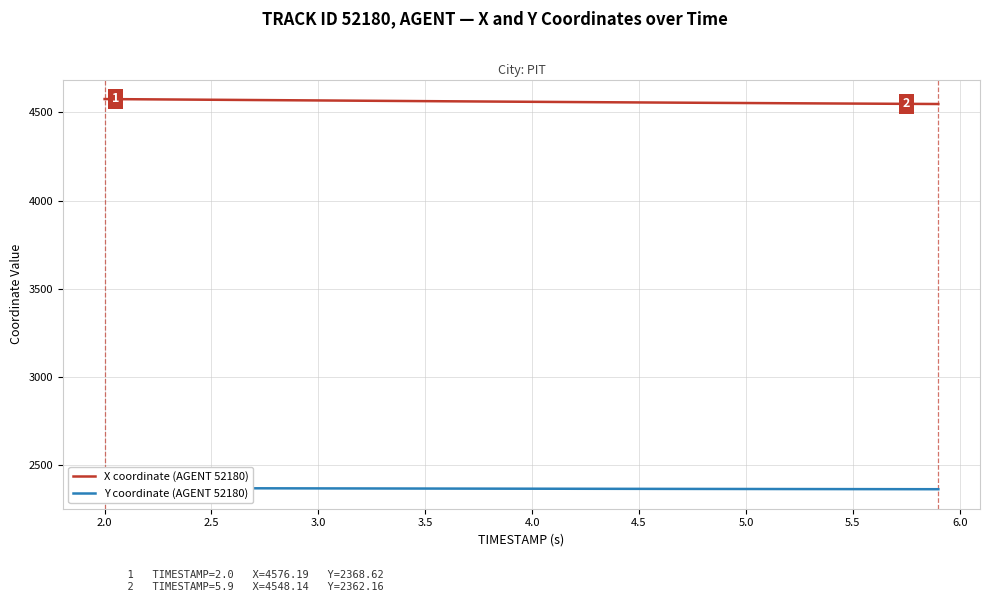

Does the chart have visible grid lines?

Yes